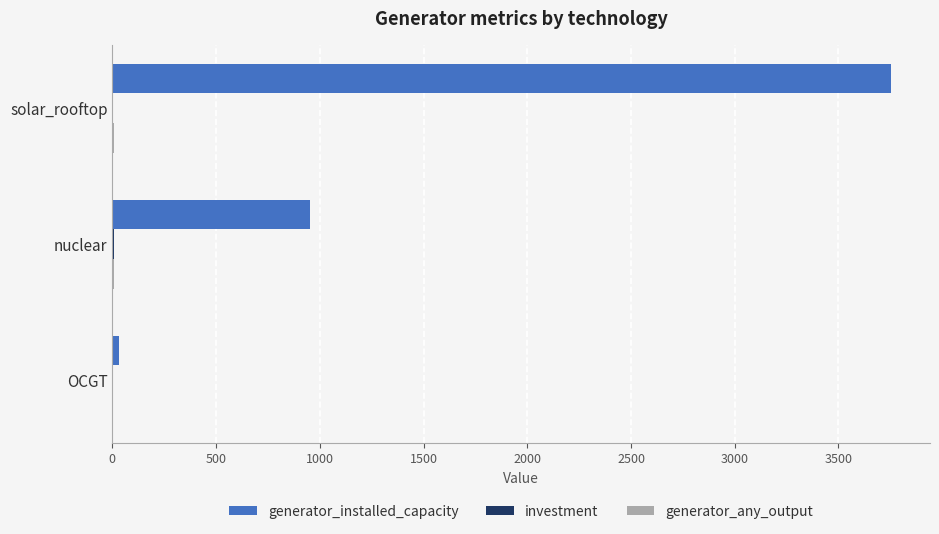

The value of generator_installed_capacity at solar_rooftop is 3753.4. True or false?

True